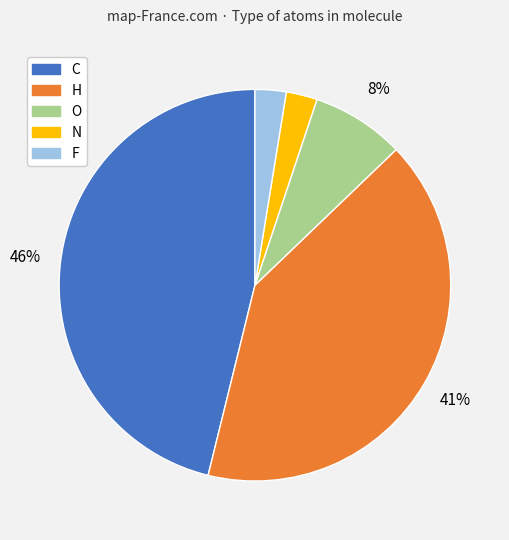

Approximately how many times larger is the value at H compared to C?

0.9